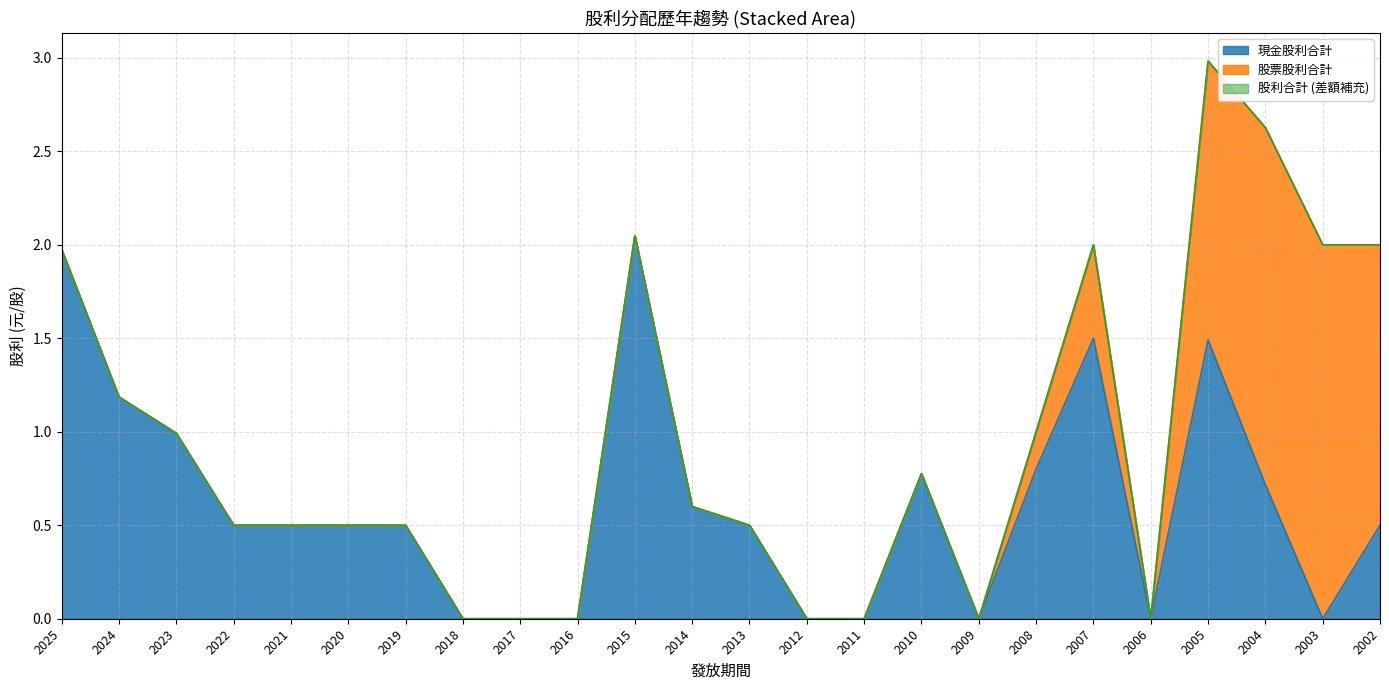

True or false: 股利合計 and 現金股利合計 intersect in this chart.

False